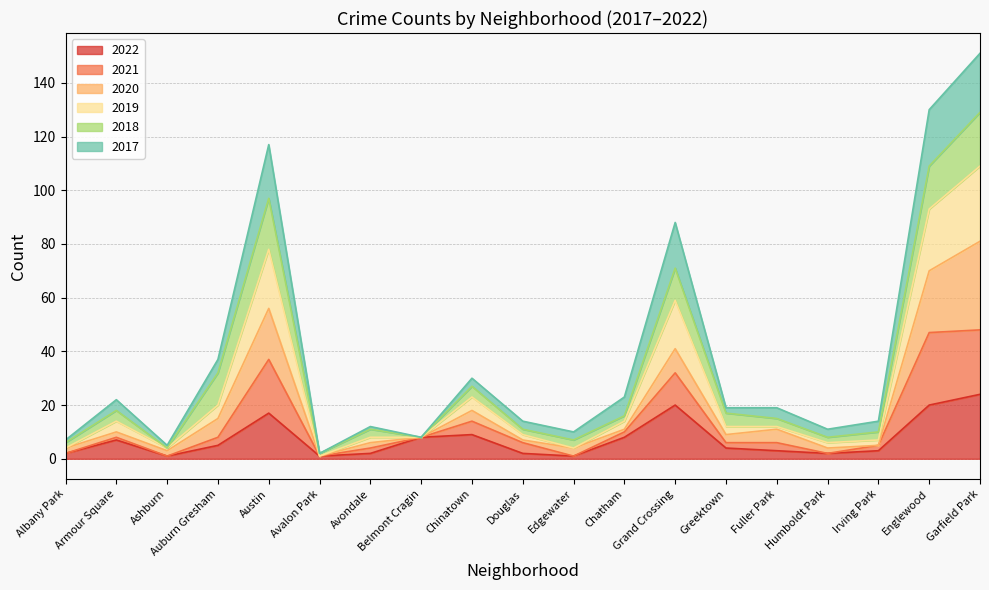

At which category is the sum across all series the highest?

Garfield Park